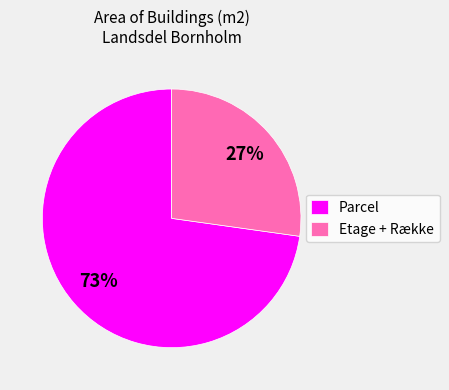

Does any single category account for the majority?

Yes